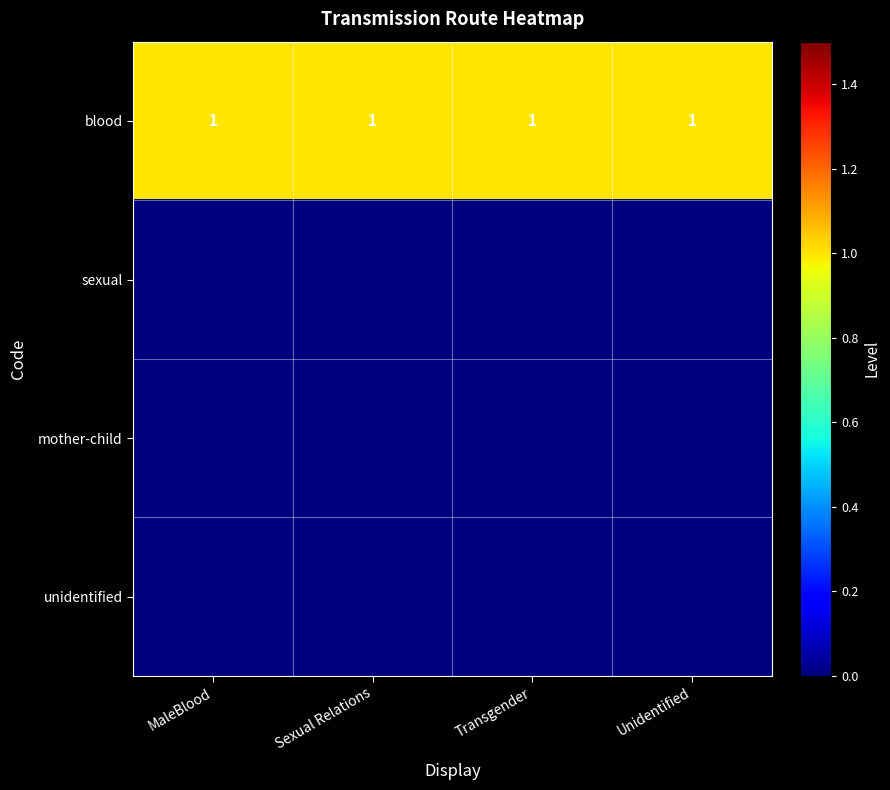

The value of blood at Sexual Relations is 1. True or false?

True